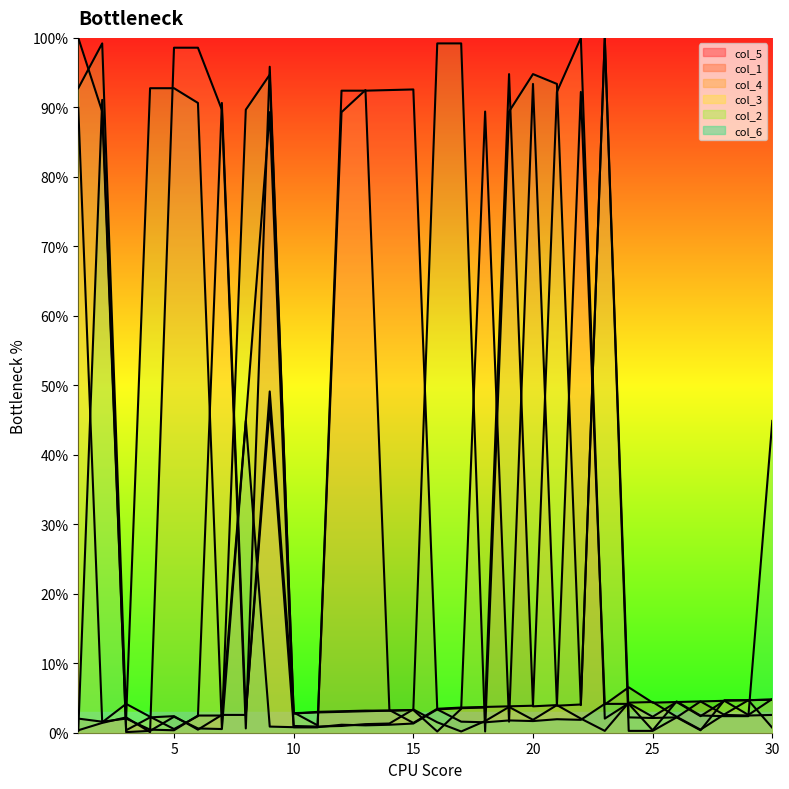

Which has a higher value, 4 or 20?

20